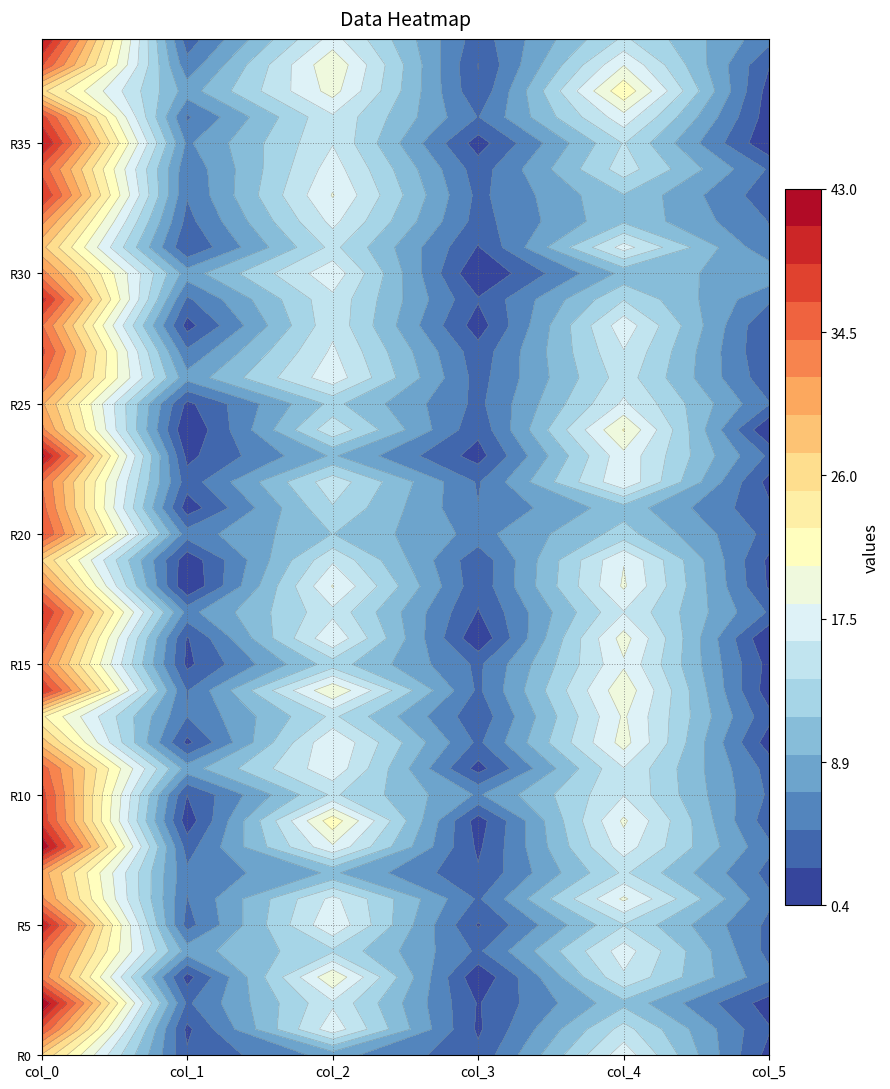

The col_3 series shows 0.9 at 39. True or false?

False